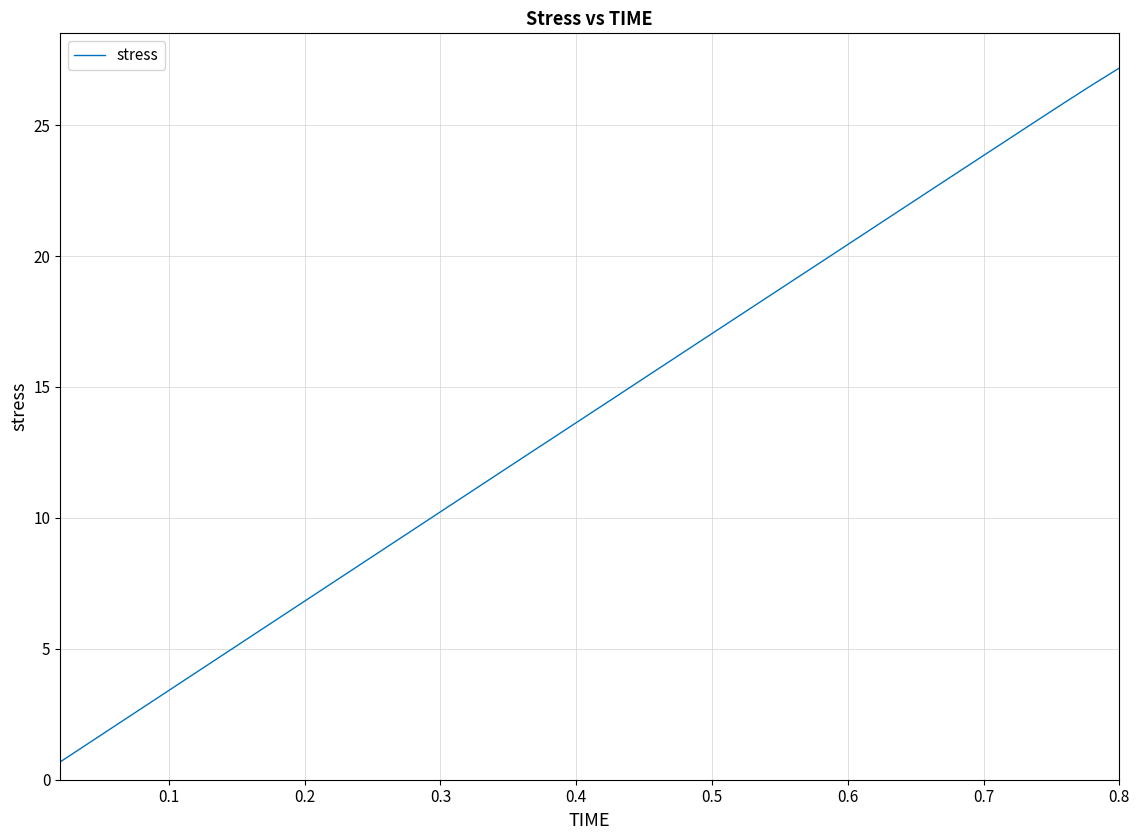

True or false: the data has more than 1 interior local peaks.

False